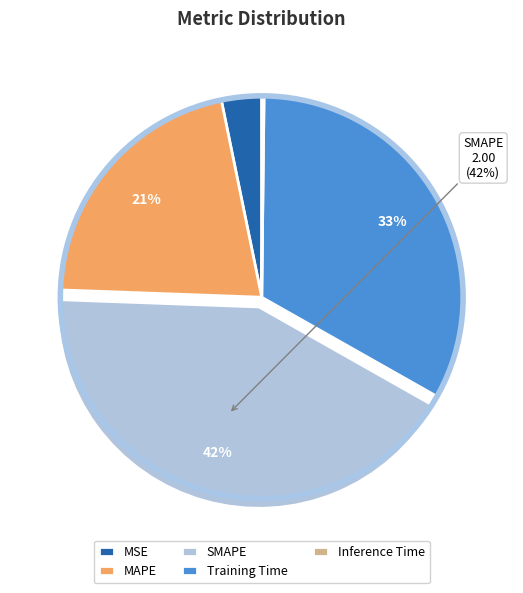

To the nearest percent, what portion does Training Time represent?

33%